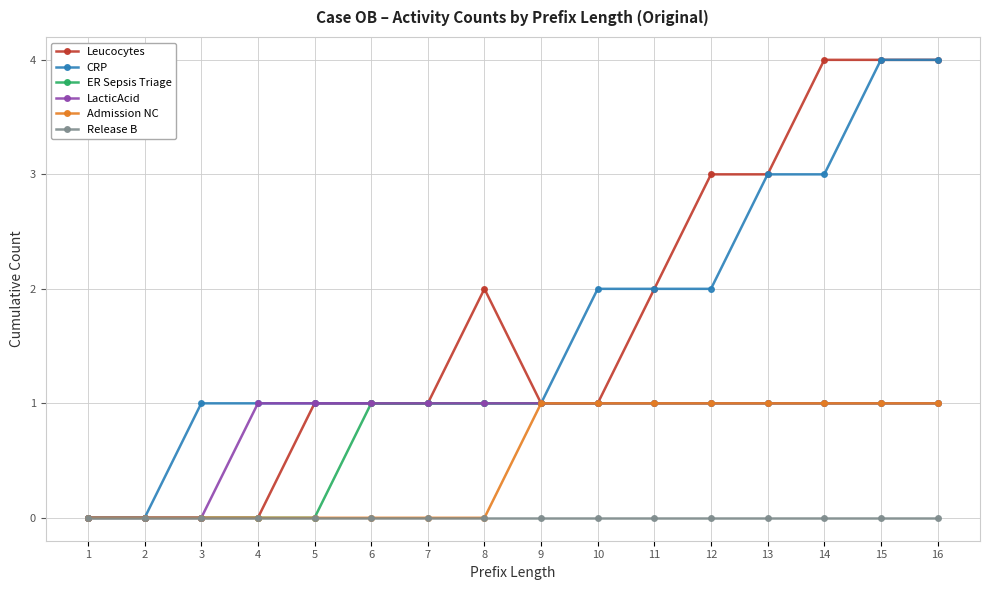

What is the difference between the highest and lowest values at 14?

4